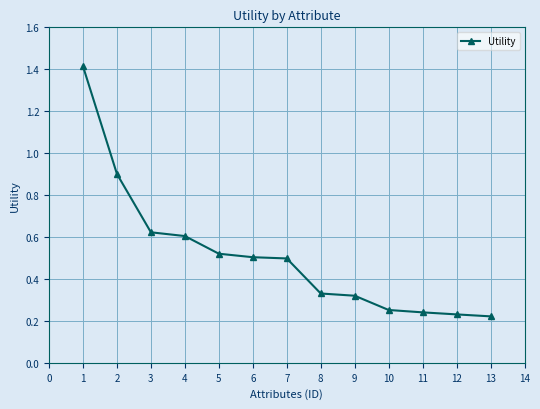

How many lines are shown in the chart?

1